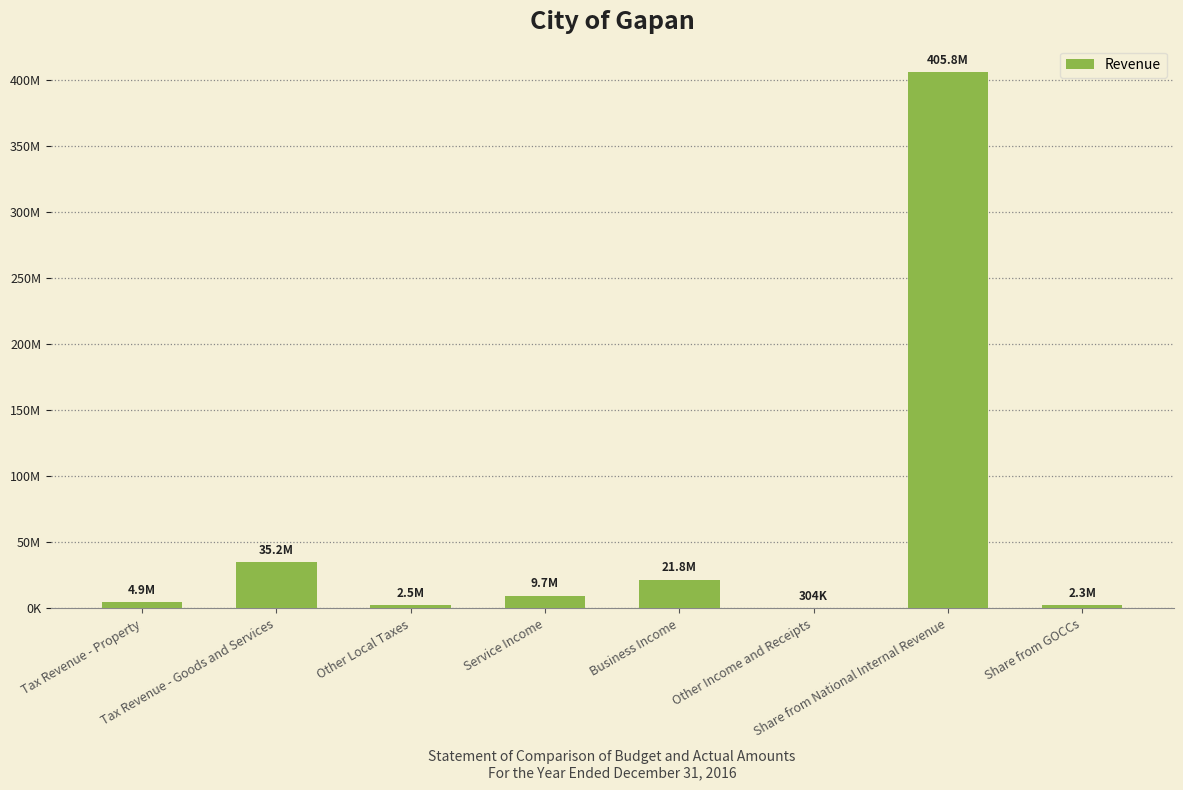

Where is the data nearest to the value 203076894?

Tax Revenue - Goods and Services